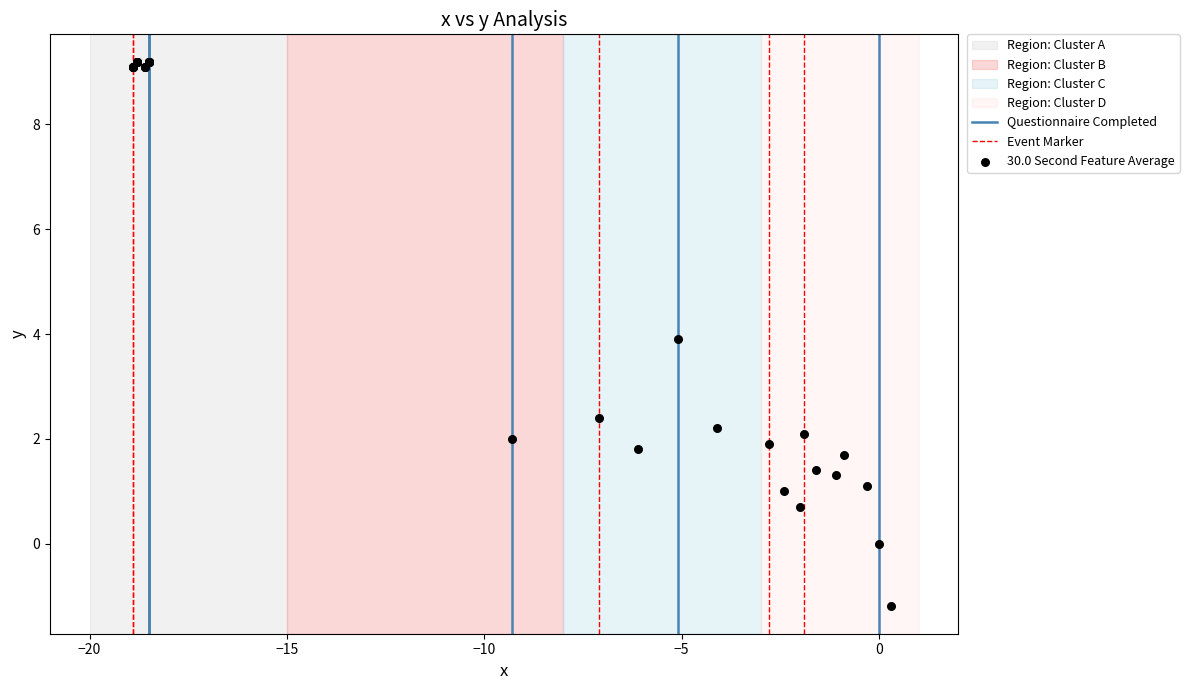

What Y value in the scatter plot is closest to 3?

2.4